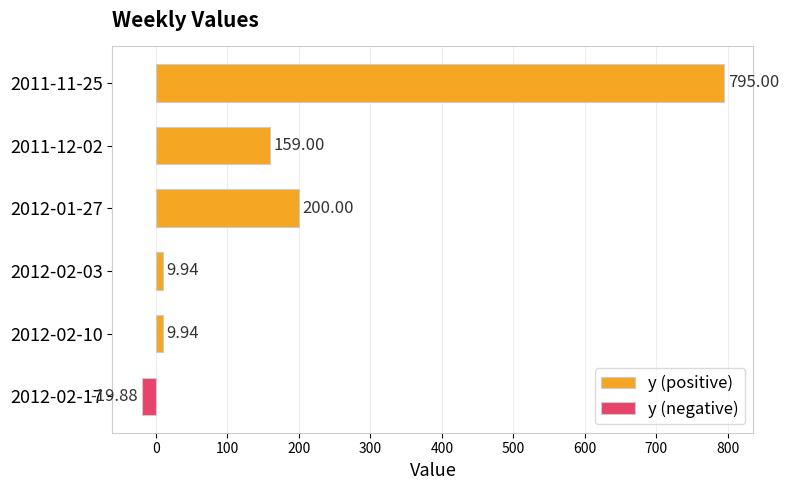

What is the difference between the y (positive) values at 2012-02-10 and 2012-01-27?

190.1